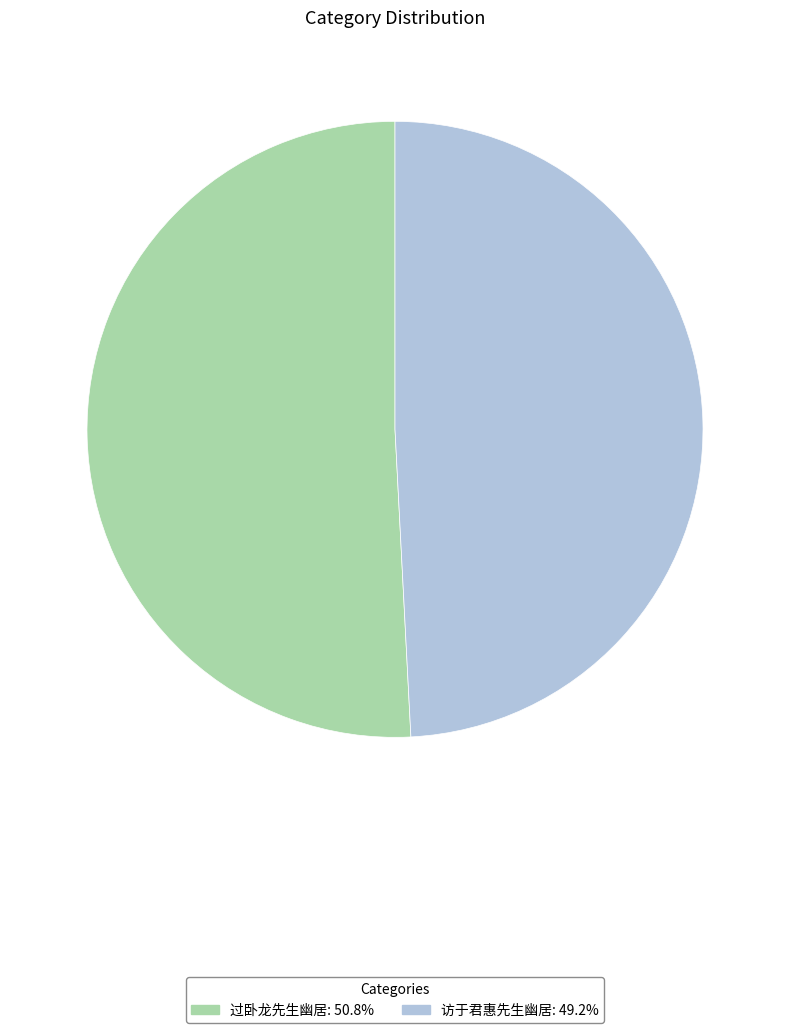

Is there a majority slice in this chart?

Yes